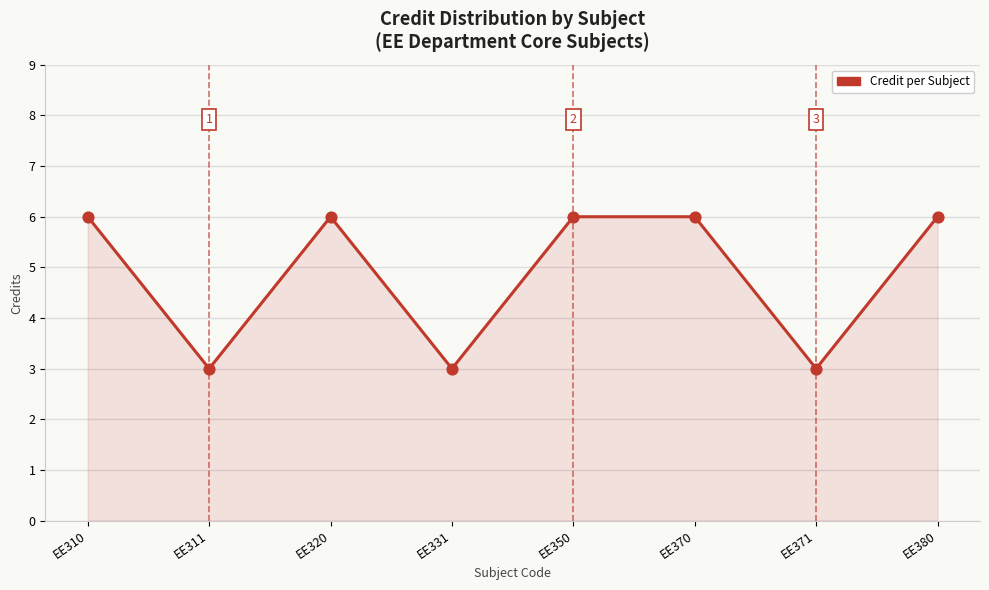

What is the change in value from EE311 to EE320?

+3